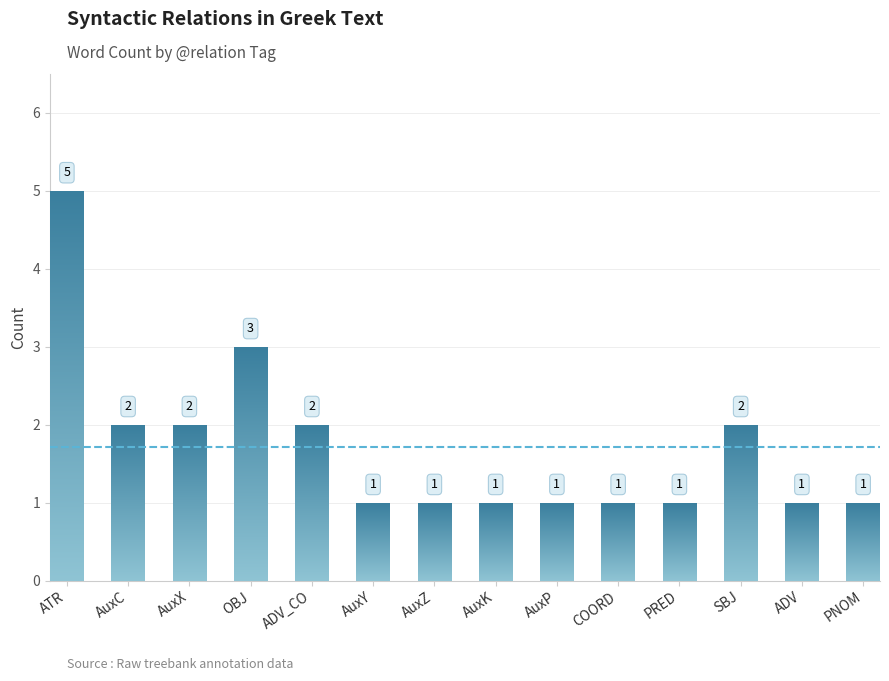

Is it true that the value at AuxK is 1?

True